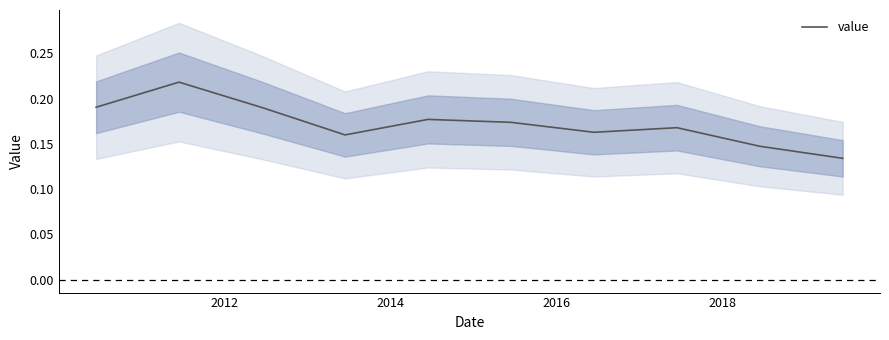

Does the chart display data point markers on the line(s)?

No